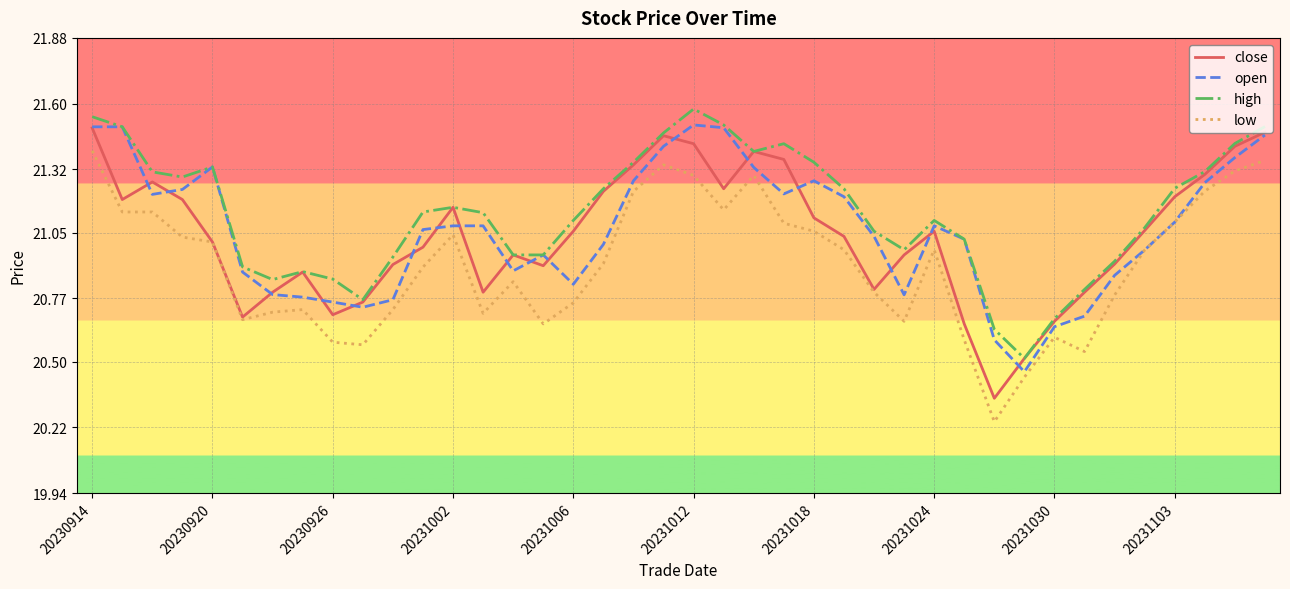

True or false: low and high cross at least once.

False